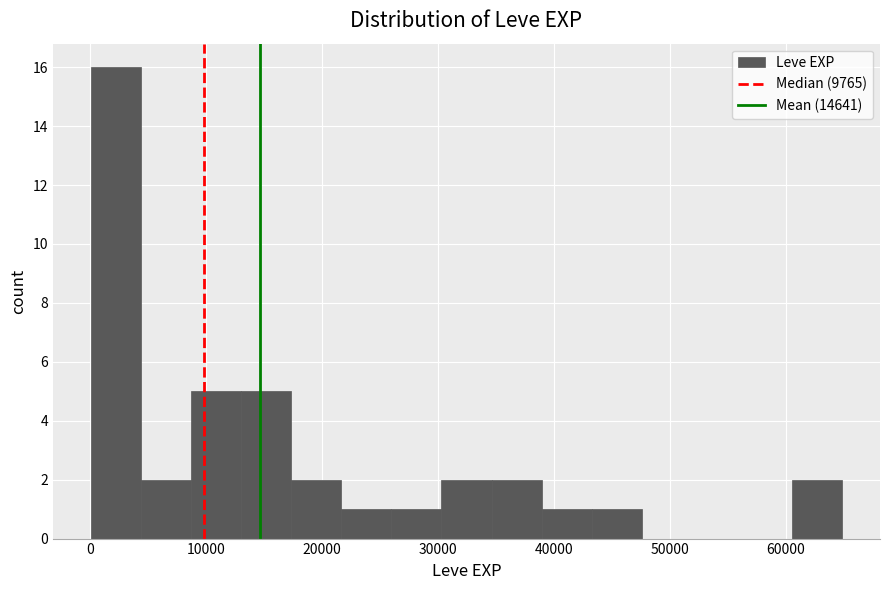

Reading left to right, transcribe this chart: for each bar, give the range it covers on the x-axis and its height. Neither the bar edges nor the heights are printed on the chart, so give them approximately, as read against the axes.

0 to 4000: 16
4000 to 9000: 2
9000 to 13000: 5
13000 to 17000: 5
17000 to 22000: 2
22000 to 26000: 1
26000 to 30000: 1
30000 to 35000: 2
35000 to 39000: 2
39000 to 43000: 1
43000 to 48000: 1
48000 to 52000: 0
52000 to 56000: 0
56000 to 61000: 0
61000 to 65000: 2